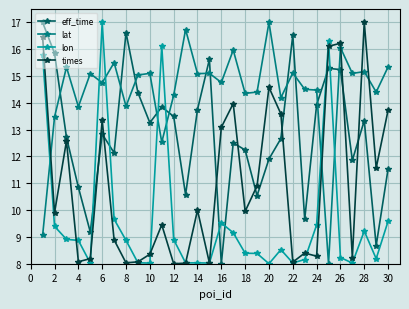

How many interior local peaks does the eff_time series have?

8